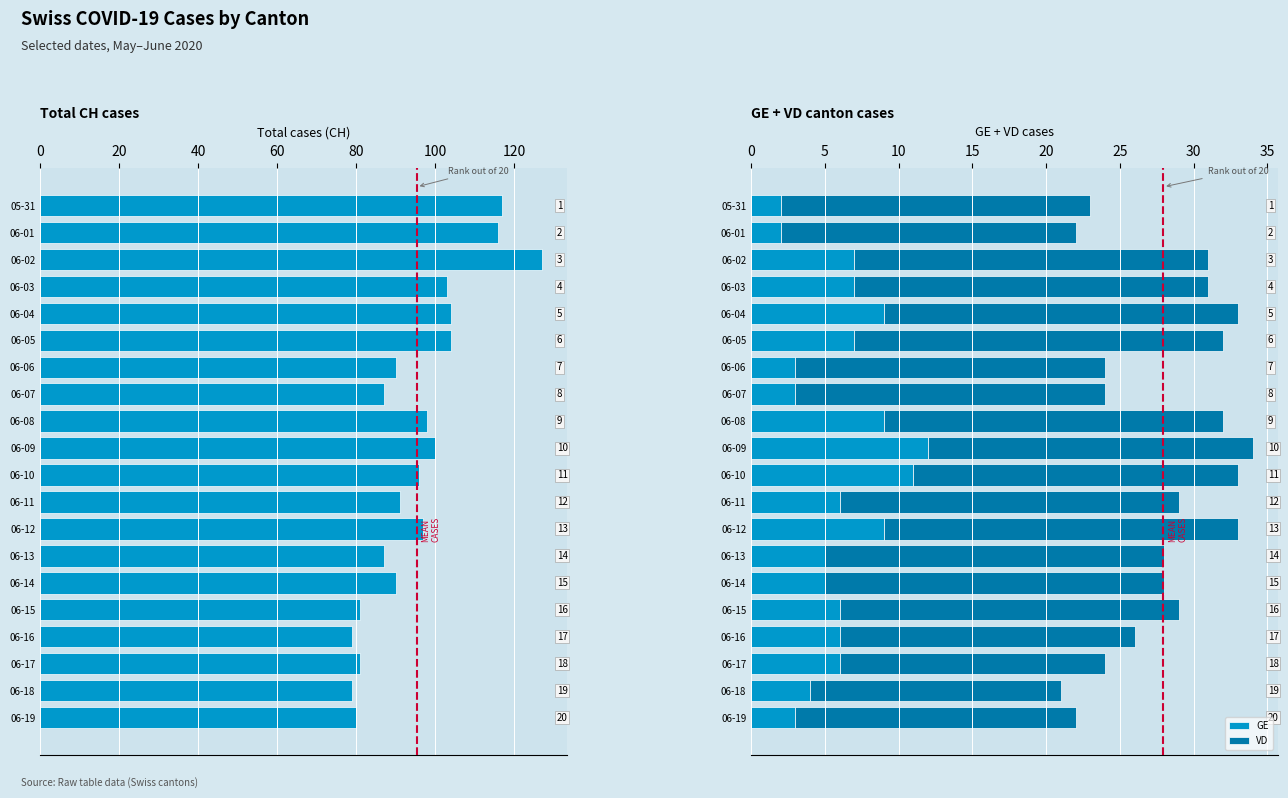

What is the sum of the GE values at 06-15 and 06-04?

15